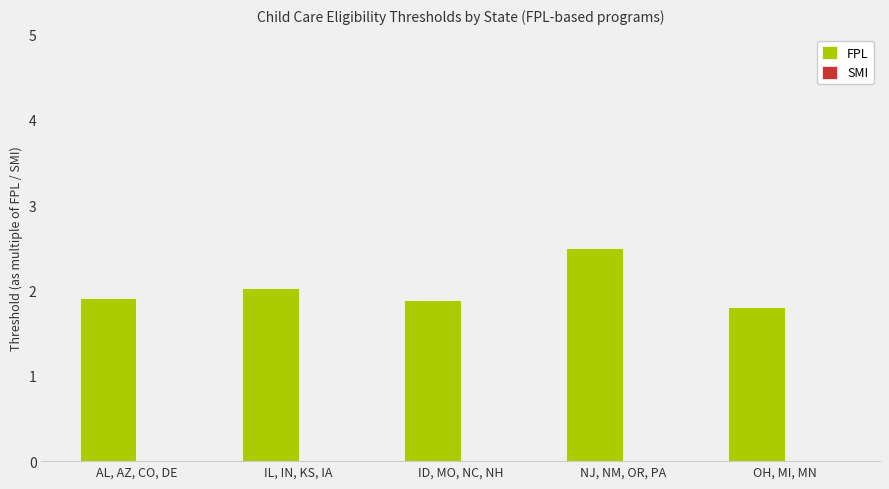

Is it true that the value at NJ, NM, OR, PA is 2.5?

True